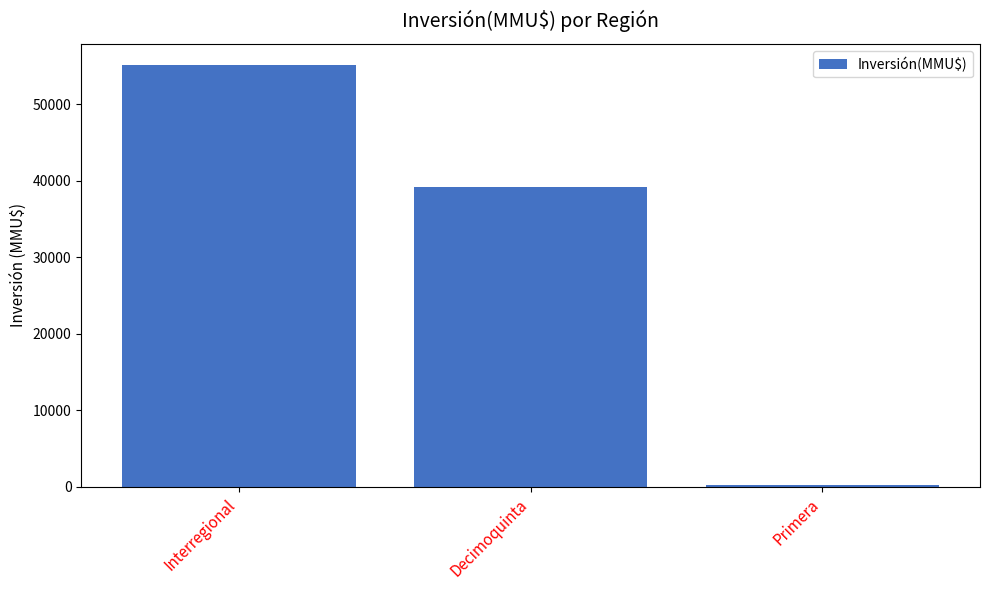

List the labels in order of value, smallest first.

Primera, Decimoquinta, Interregional